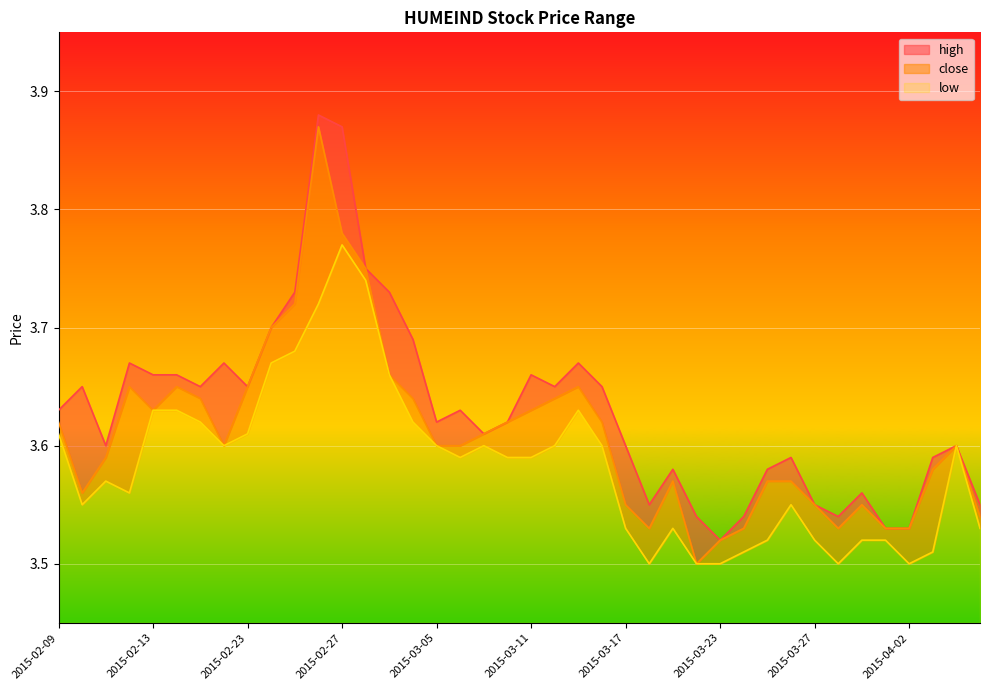

What is the label of the 25th point from the right?

2015-03-04